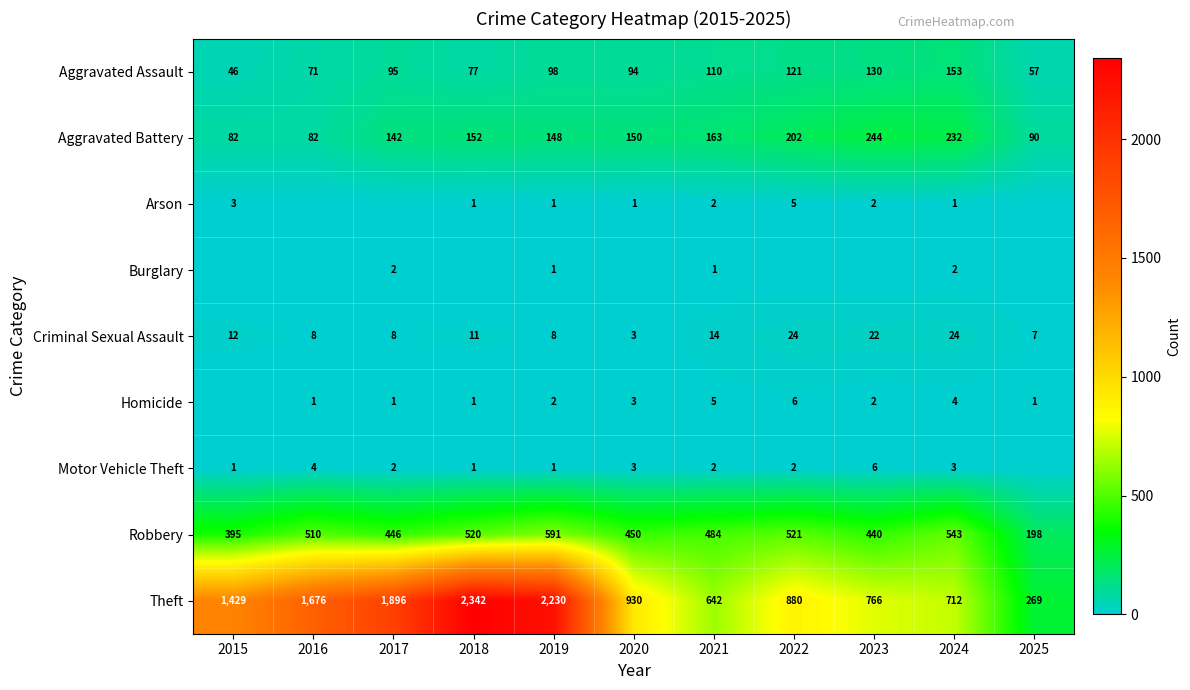

Is it true that Aggravated Battery equals 130 at 2016?

False